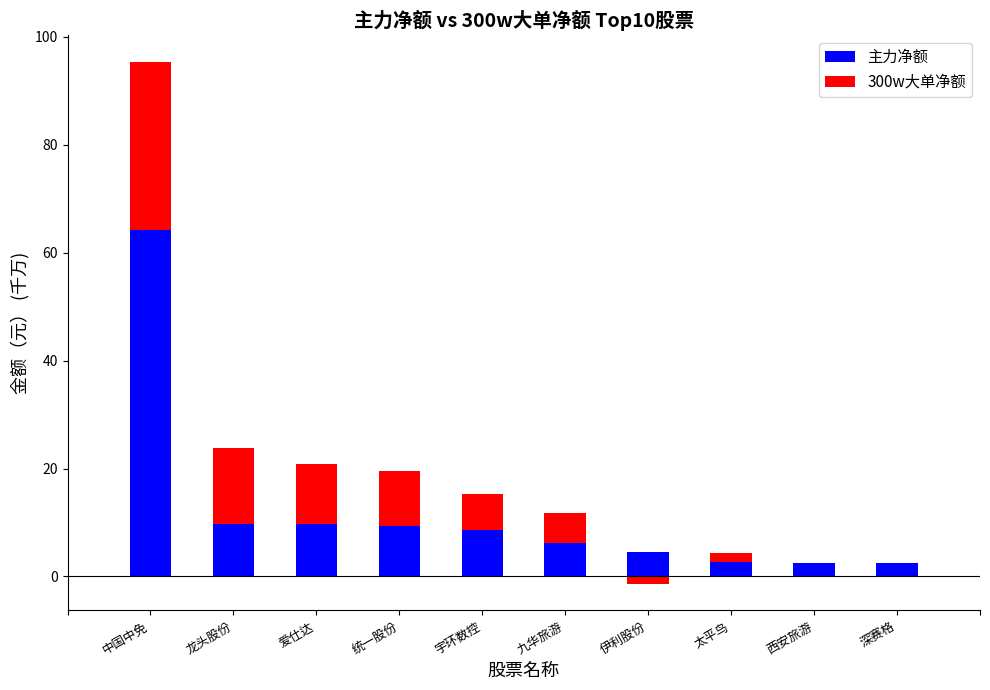

What is the value of the 300w大单净额 bar at the 5th from the left?

6.7